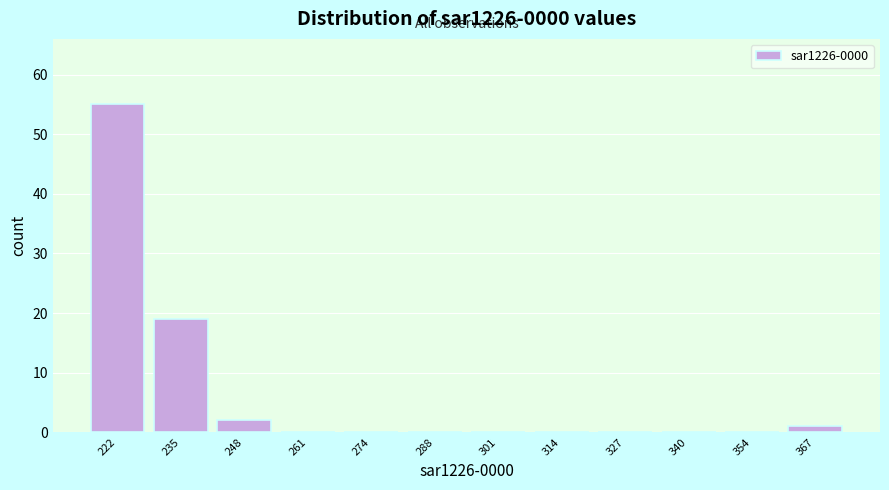

Reading right to left, list all the values displayed in this chart.

367=1	354=0	340=0	327=0	314=0	301=0	288=0	274=0	261=0	248=2	235=19	222=55